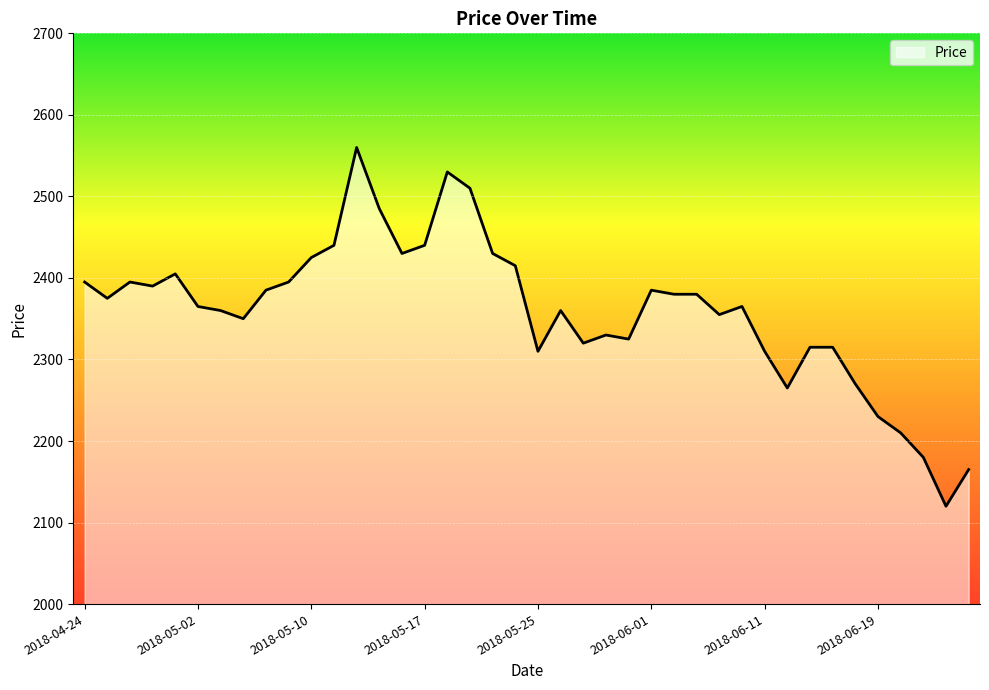

What is the smallest value displayed?

2120